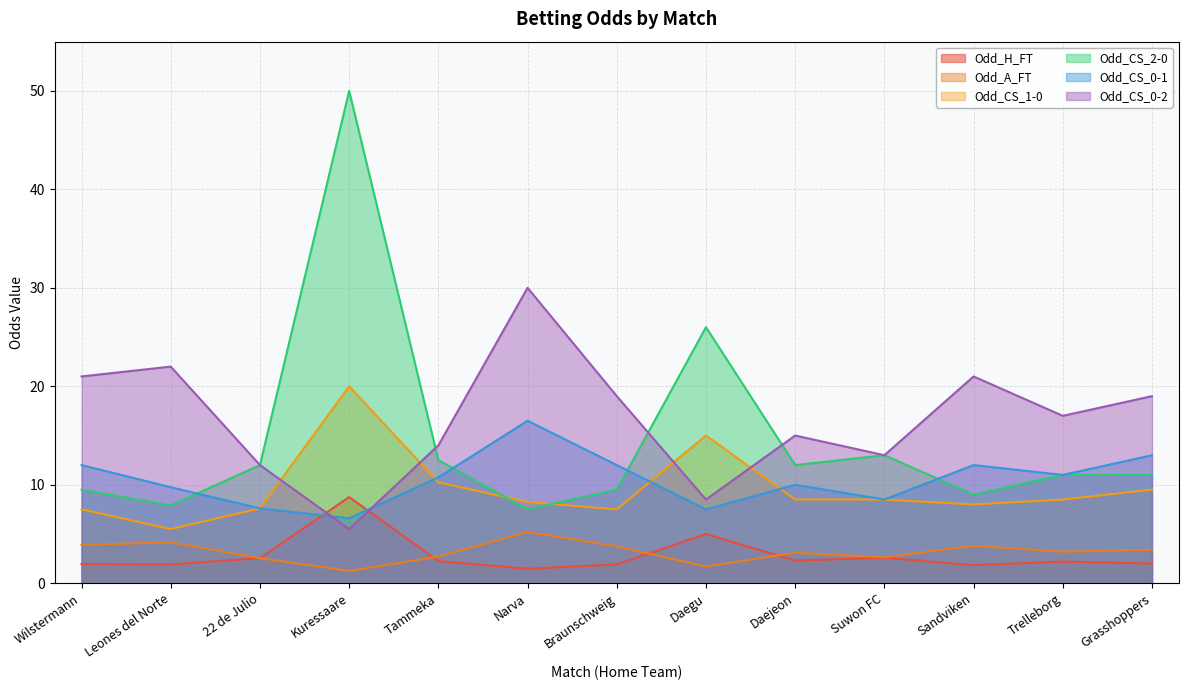

What is the difference between the highest and lowest values at Sandviken?

19.2